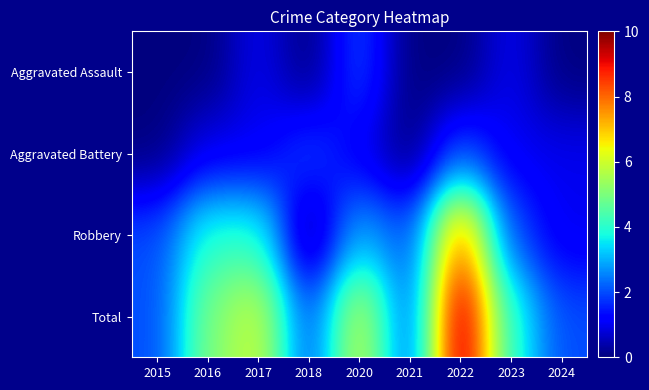

At which category is the sum across all series the highest?

2022